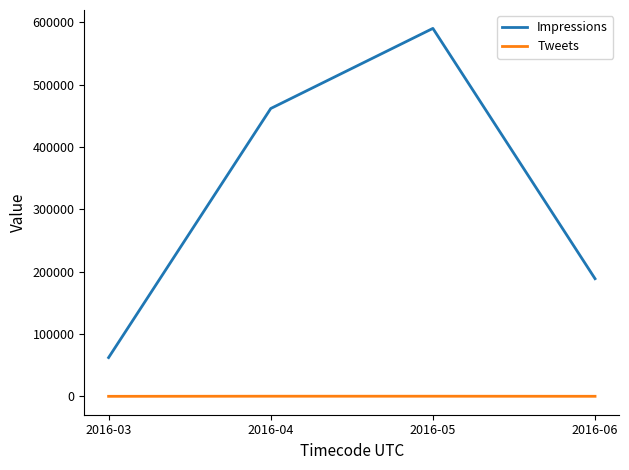

Where is Impressions nearest to the value 326235?

2016-04